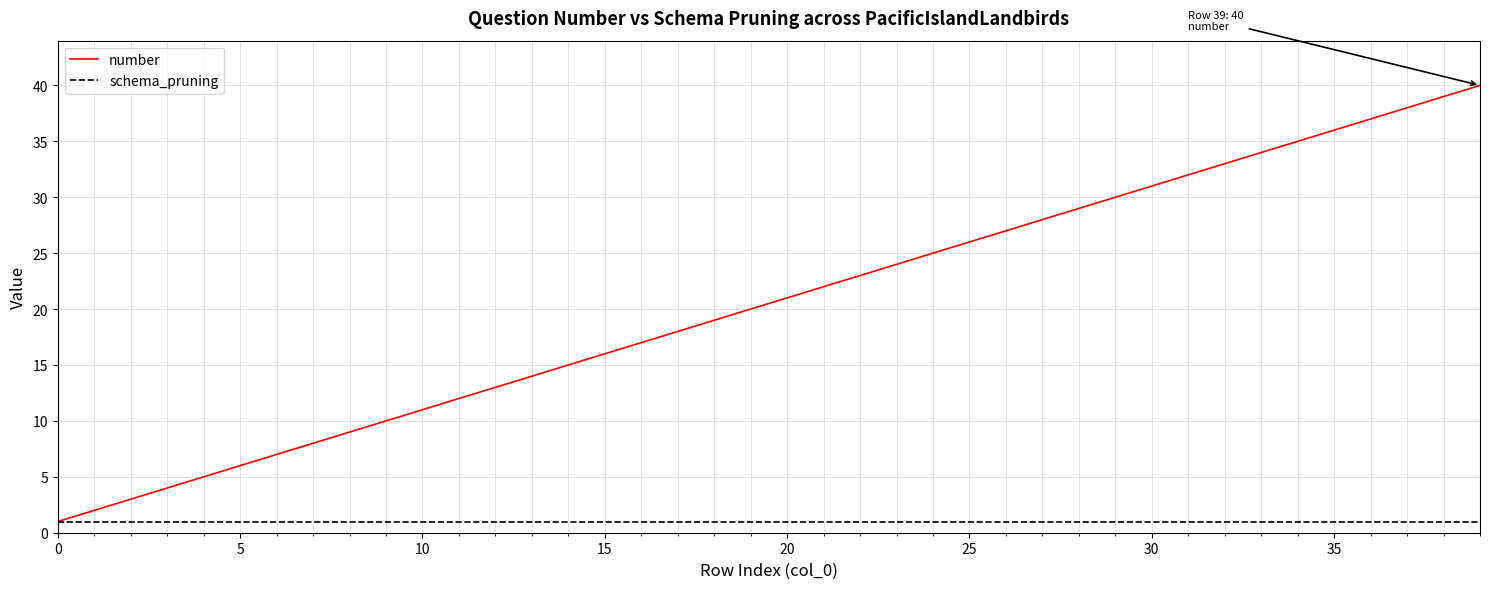

List the series in order of their peak value, highest first.

number, schema_pruning